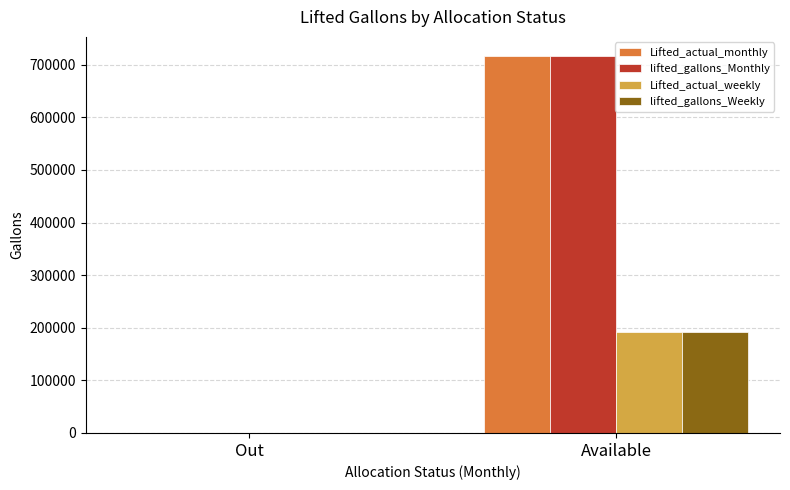

What value does the lifted_gallons_Monthly series have at Available?

717099